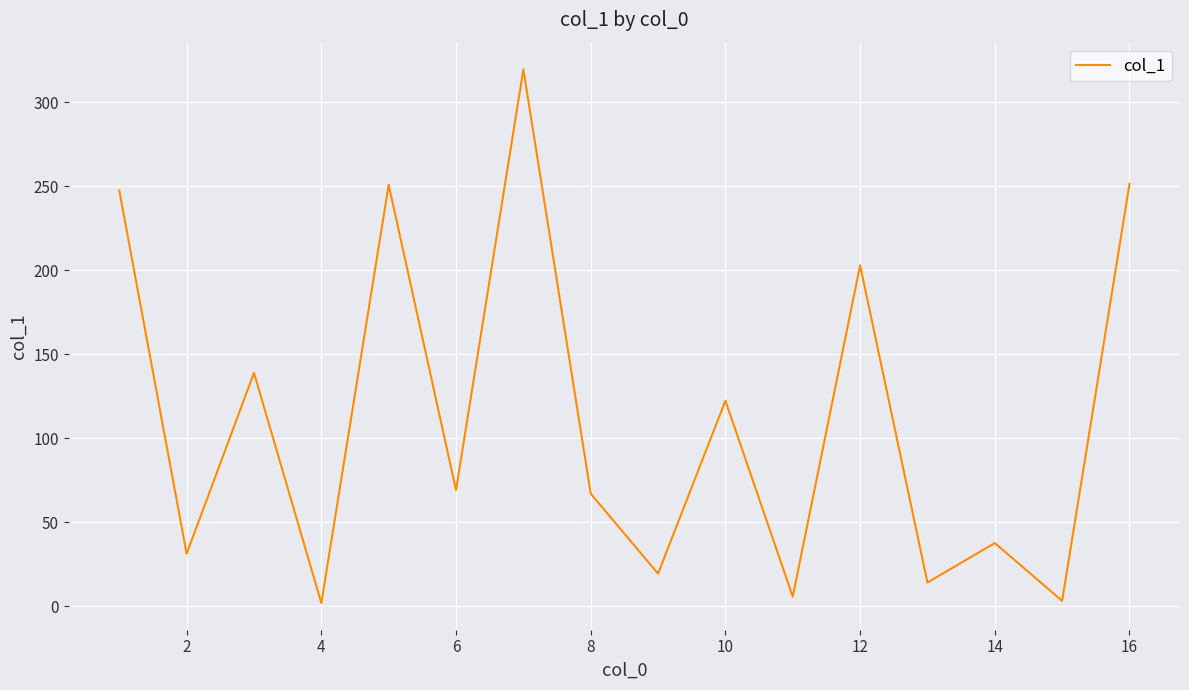

What is the greatest value displayed?

319.5